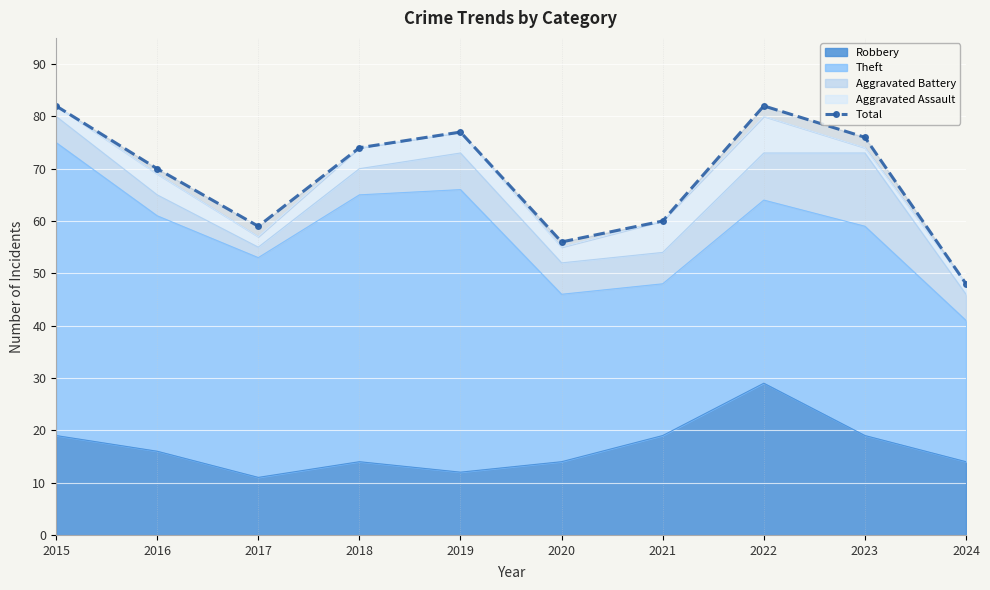

True or false: the data has more than 0 interior local peaks.

True